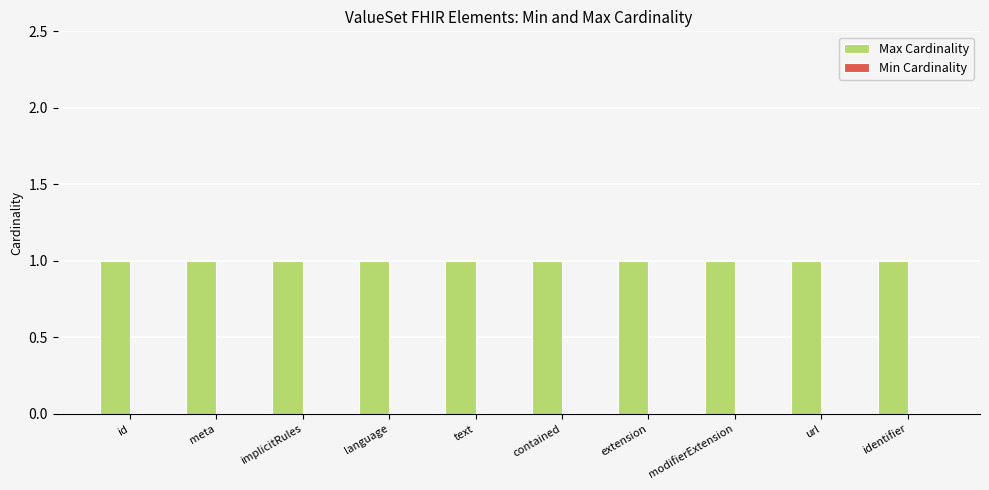

Reading left to right, list all the values displayed in this chart.

Max Cardinality: id=1	meta=1	implicitRules=1	language=1	text=1	contained=1	extension=1	modifierExtension=1	url=1	identifier=1
Min Cardinality: id=0	meta=0	implicitRules=0	language=0	text=0	contained=0	extension=0	modifierExtension=0	url=0	identifier=0